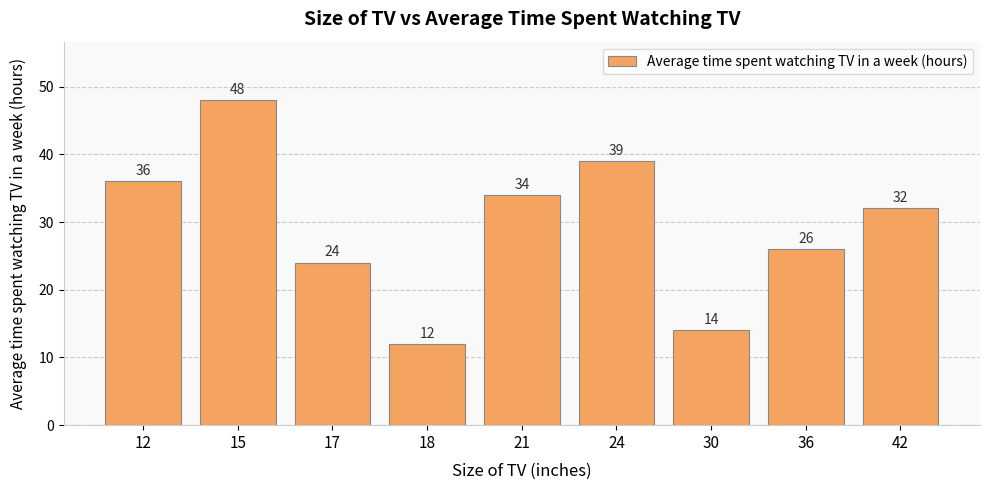

Which has a higher value, 17 or 24?

24